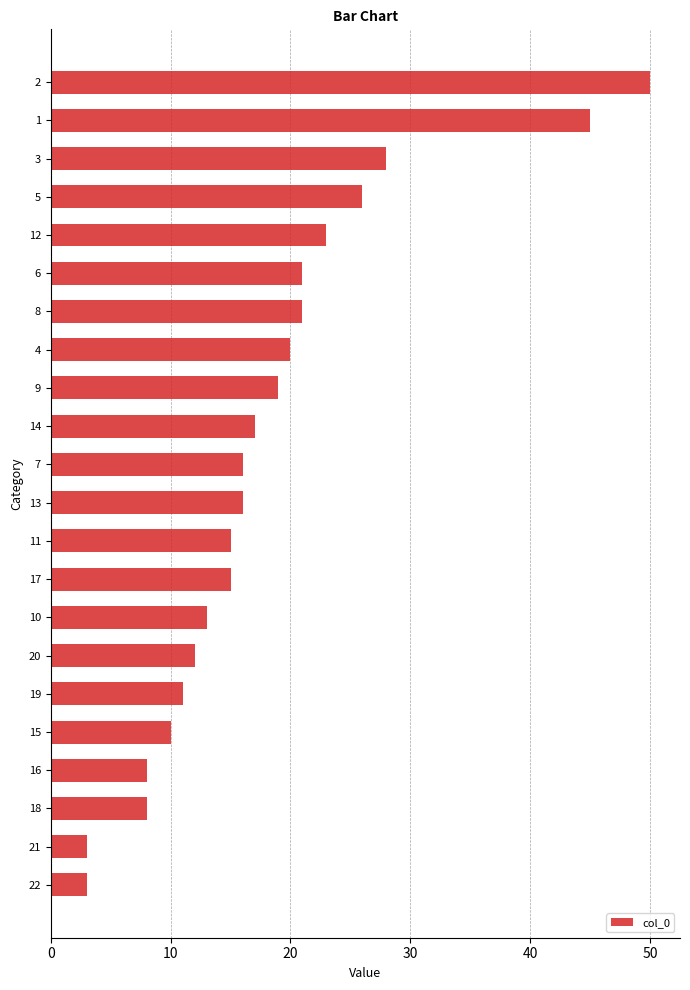

What is the difference between the maximum and minimum values?

47